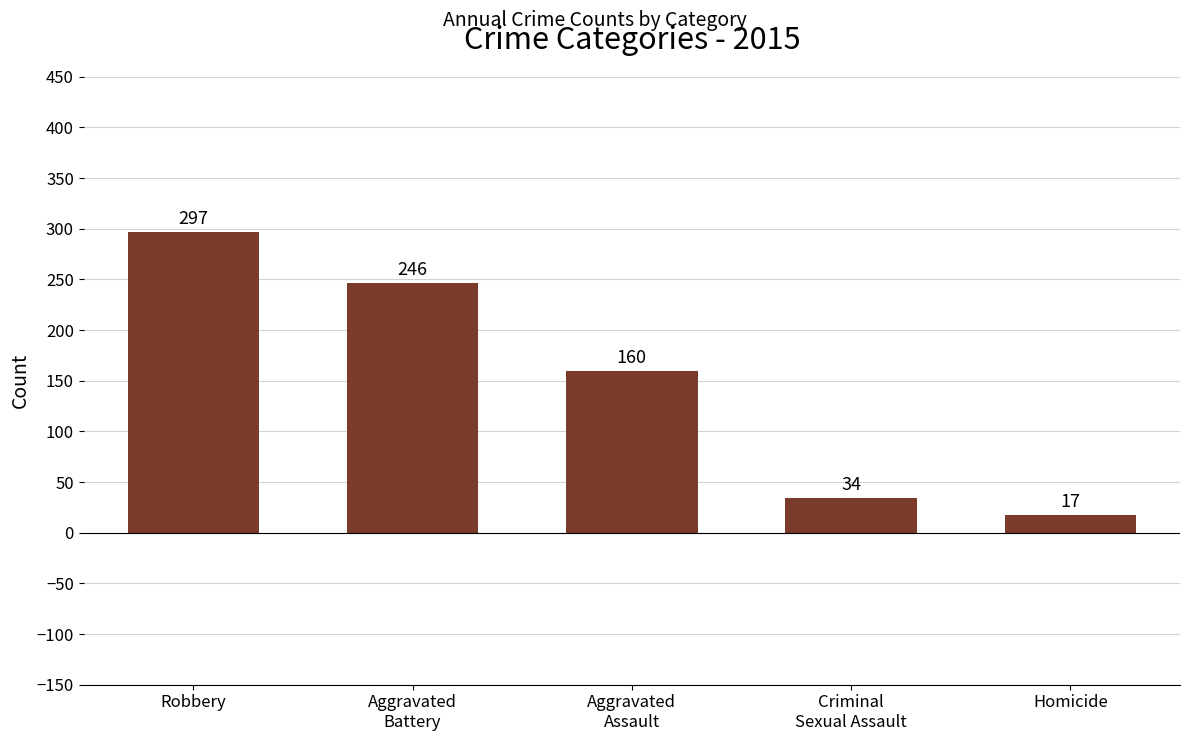

Is it true that the value at Robbery is 297?

True